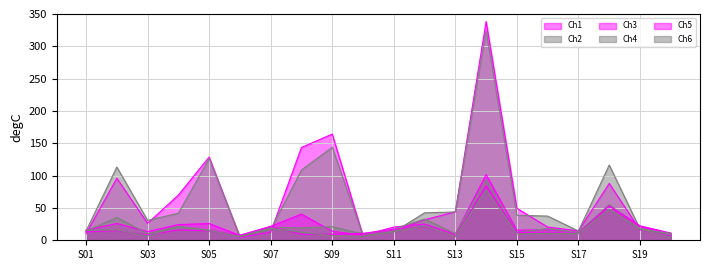

How many intersections are there between Ch4 and Ch5?

5